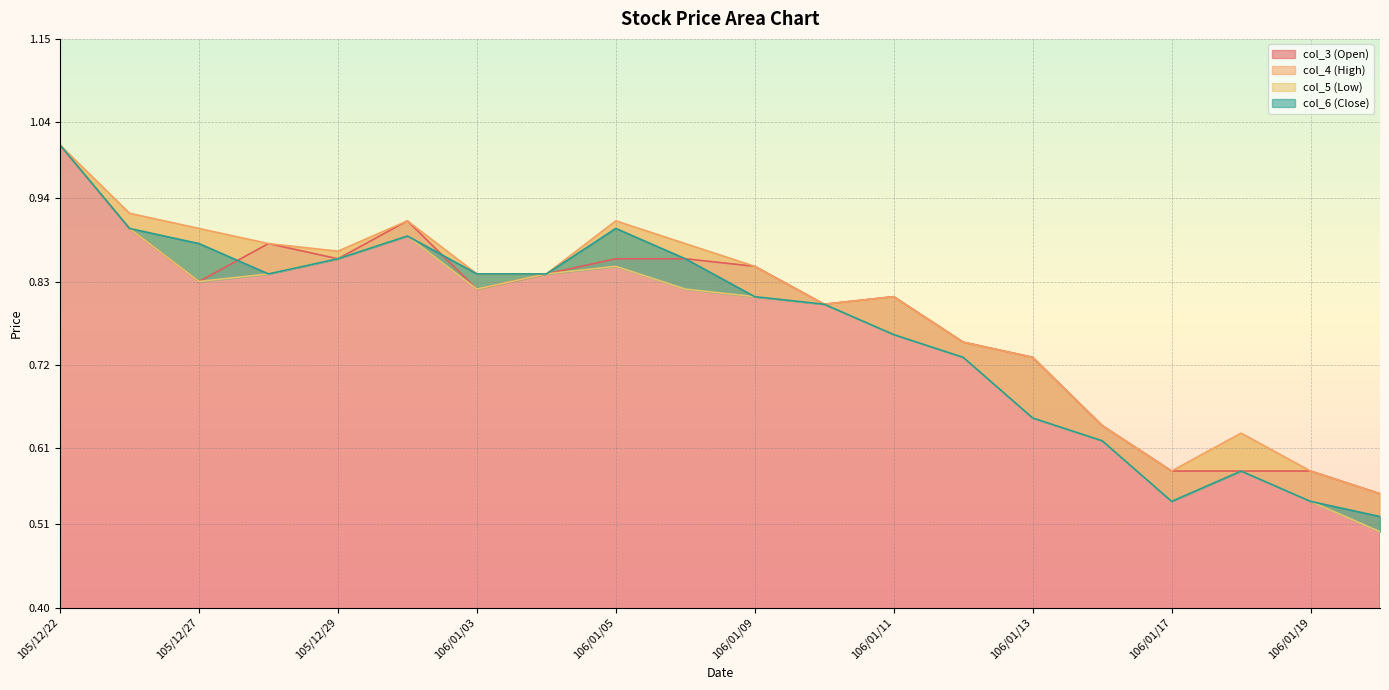

True or false: col_5 (Low) has a value of 0.8 at 106/01/11.

True